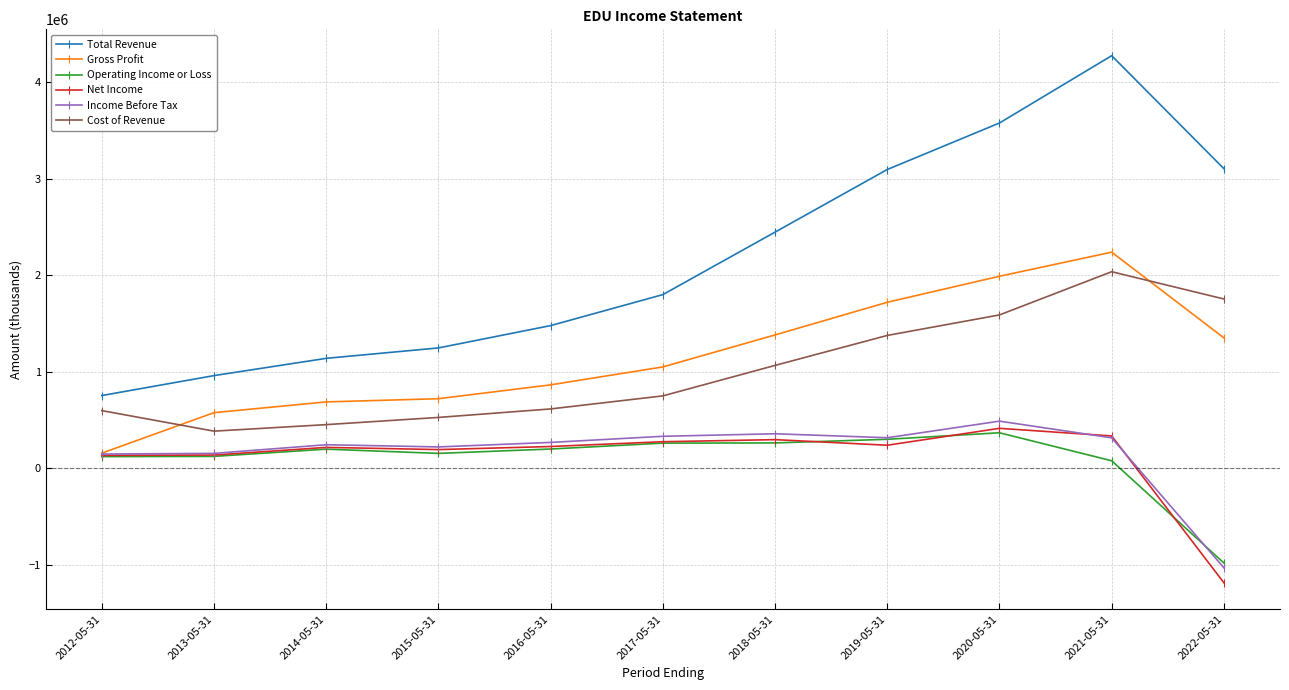

What is the label of the 3rd point from the right?

2020-05-31